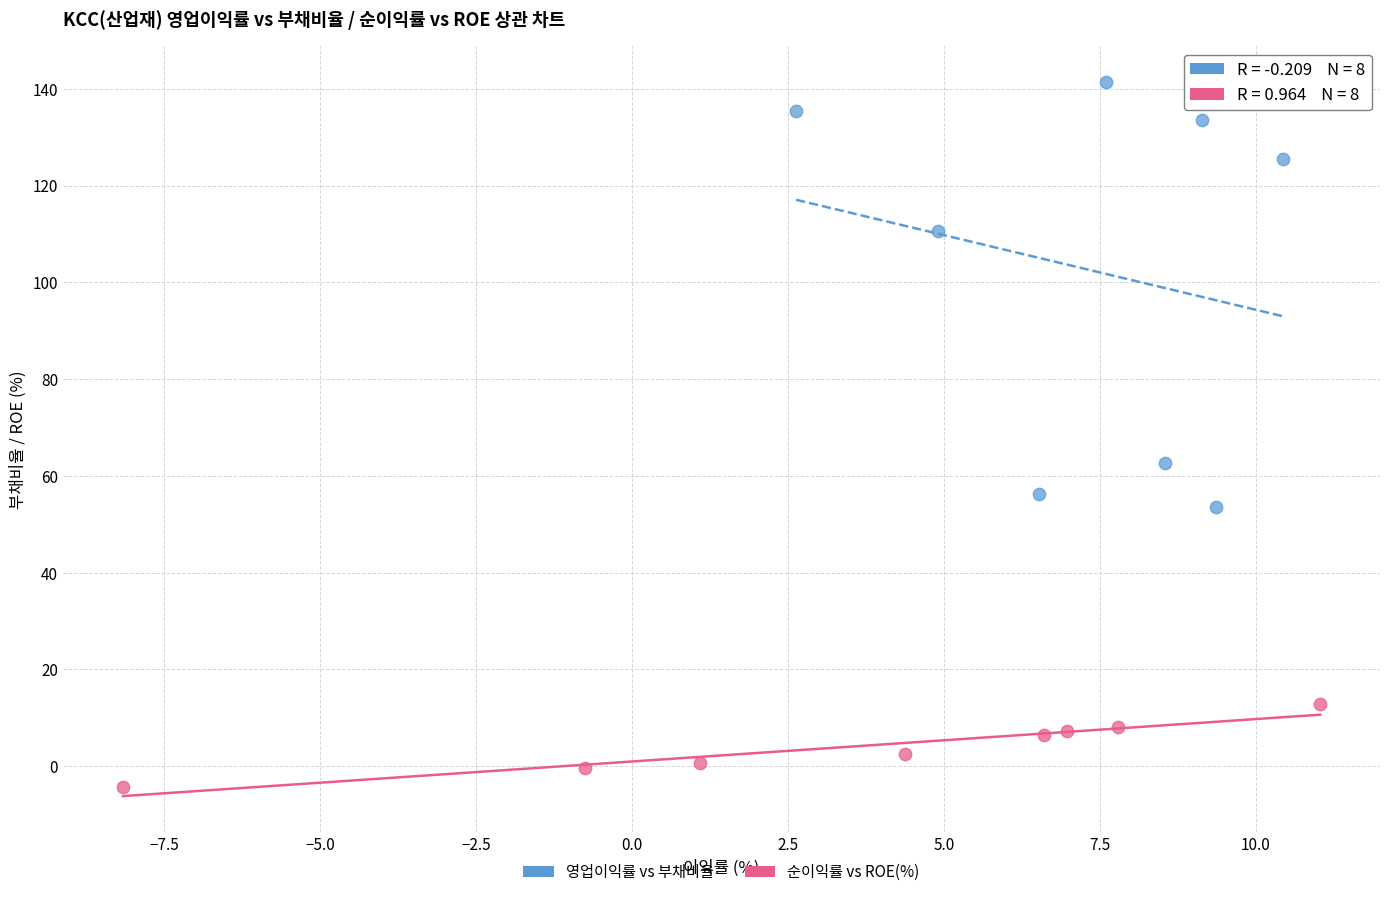

Which series contains the lowest Y value?

순이익률 vs ROE(%)